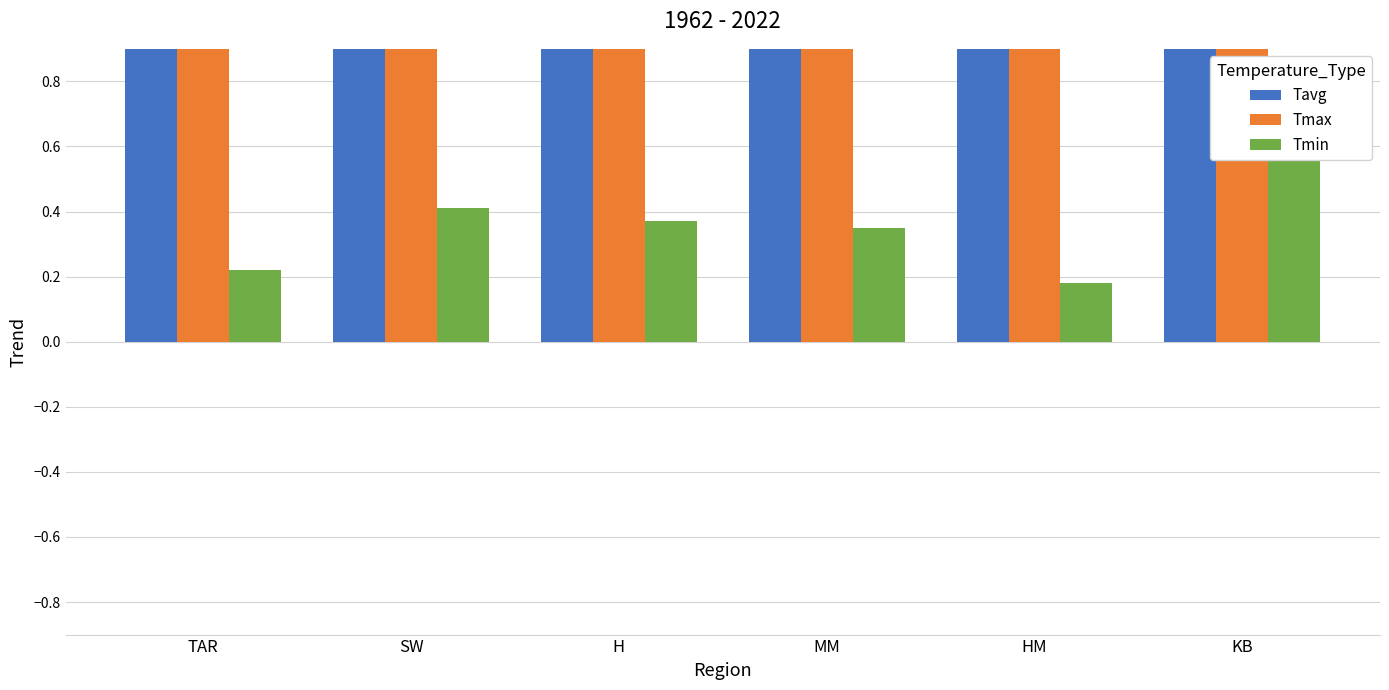

What is the label of the 1st bar from the right?

KB